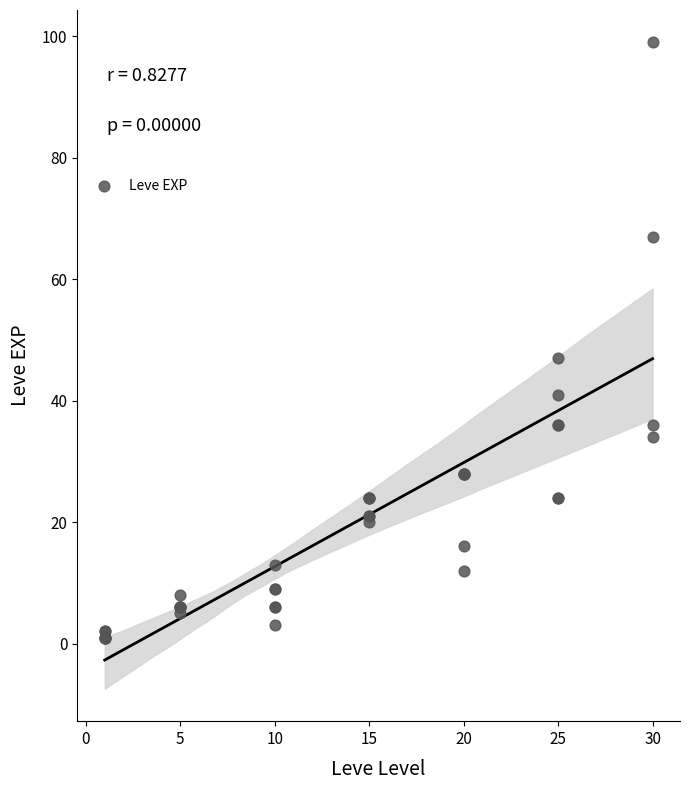

What Y value in the scatter plot is closest to 50?

47